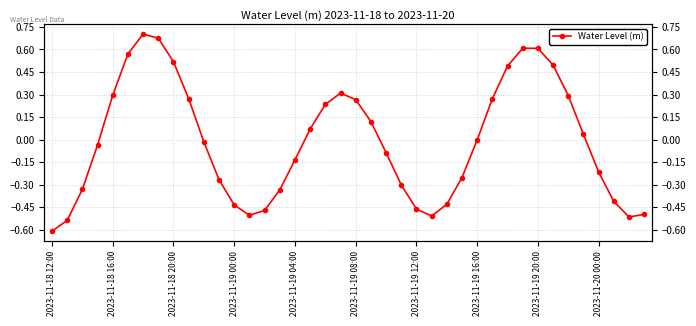

How many values are below 0?

22